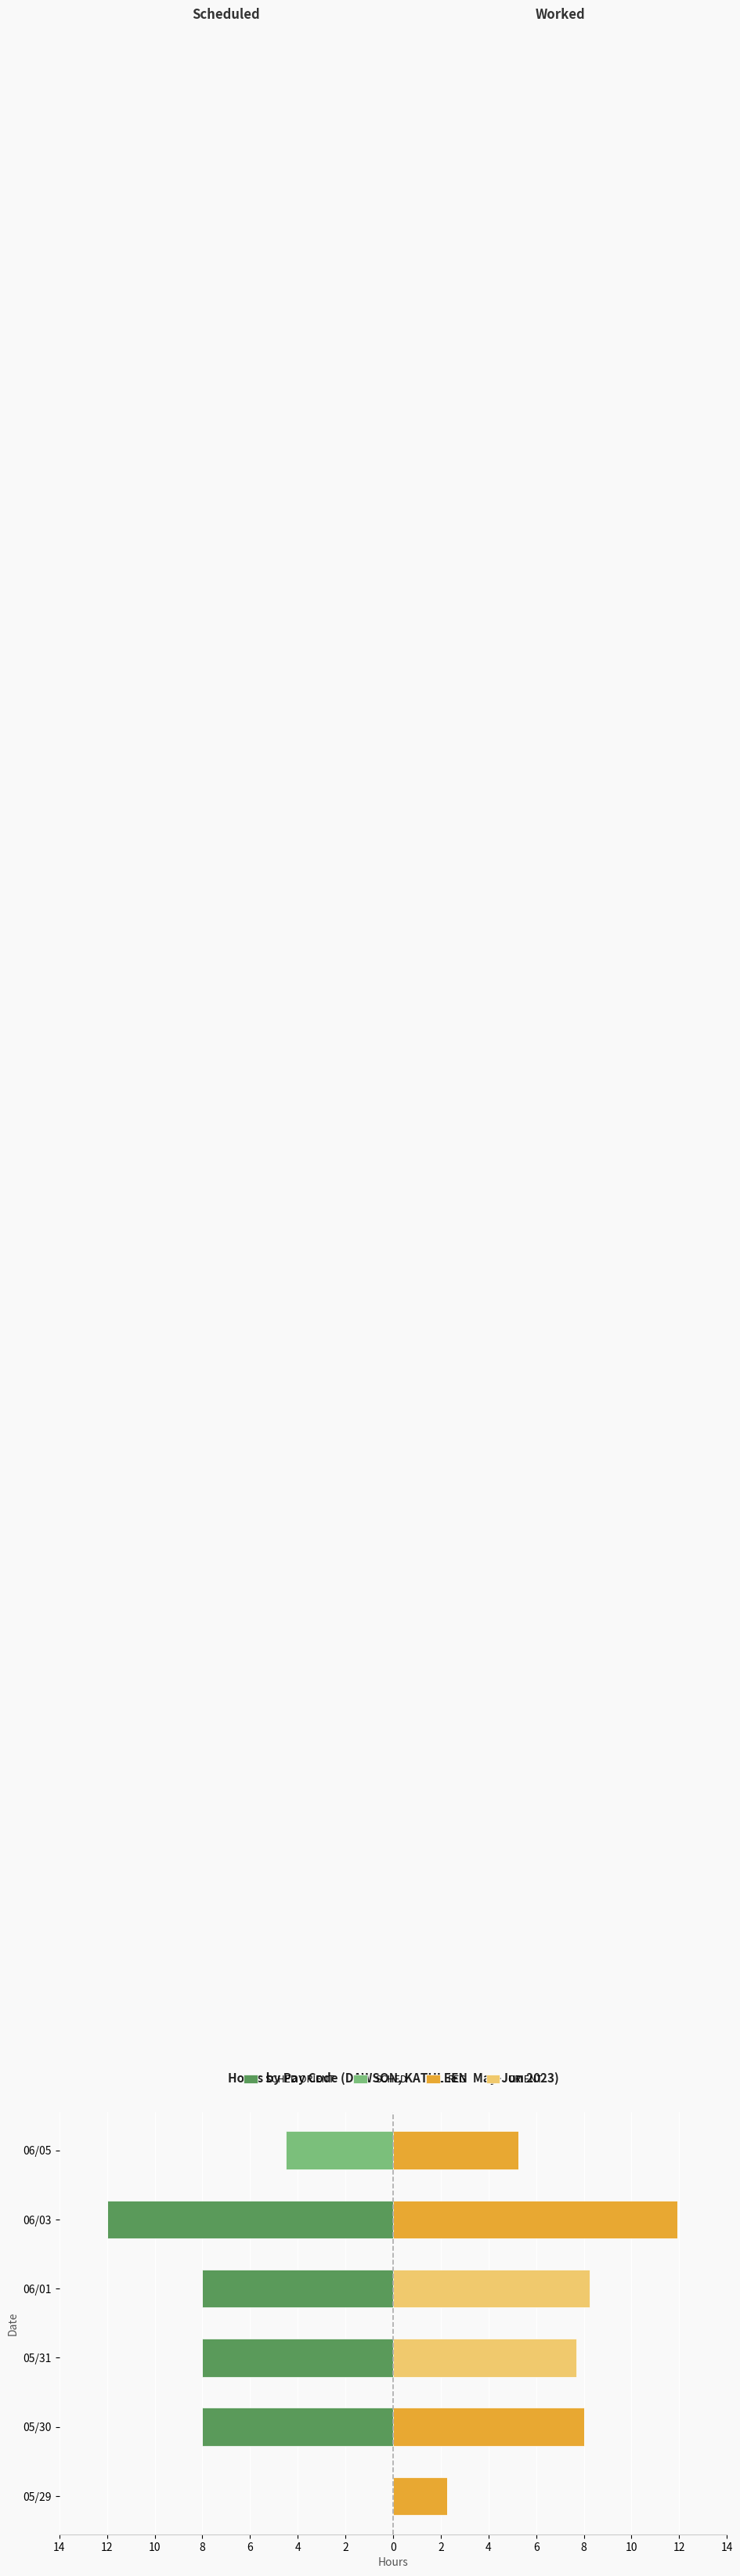

Which has a higher value, 06/05 or 06/01?

06/05